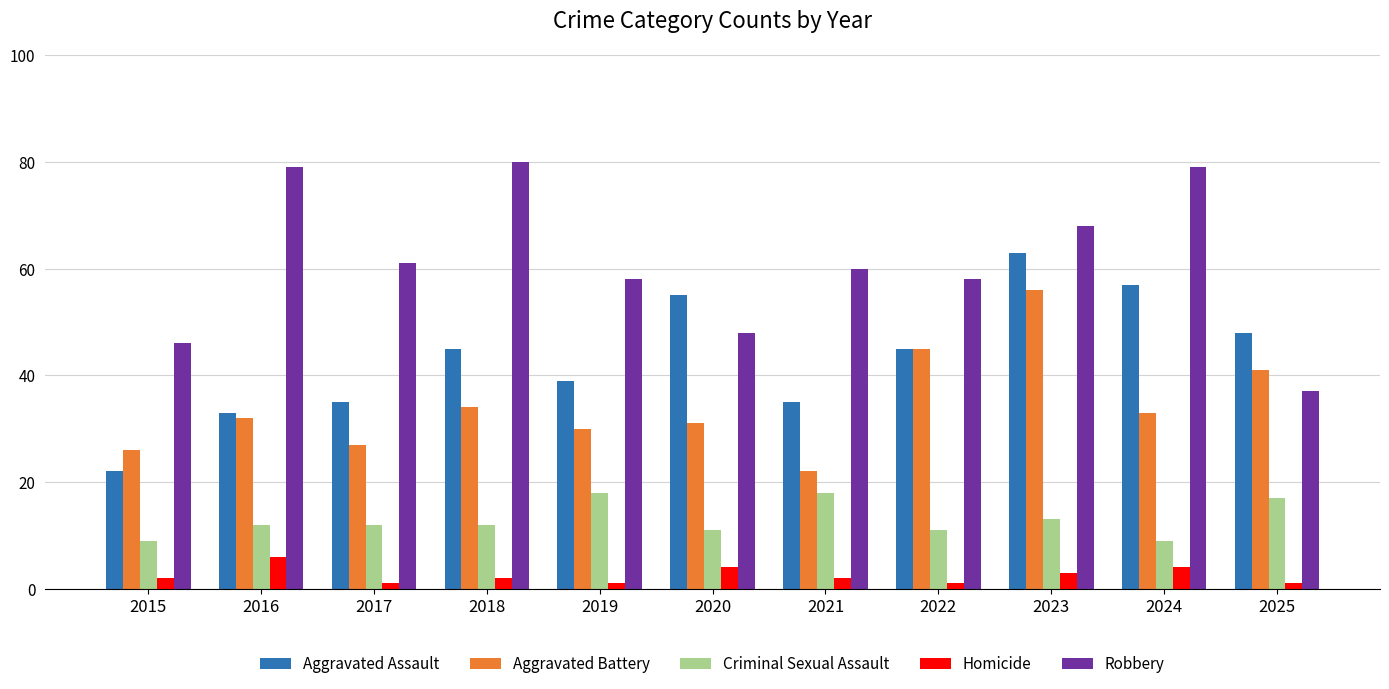

What is the total value across all series at 2019?

146